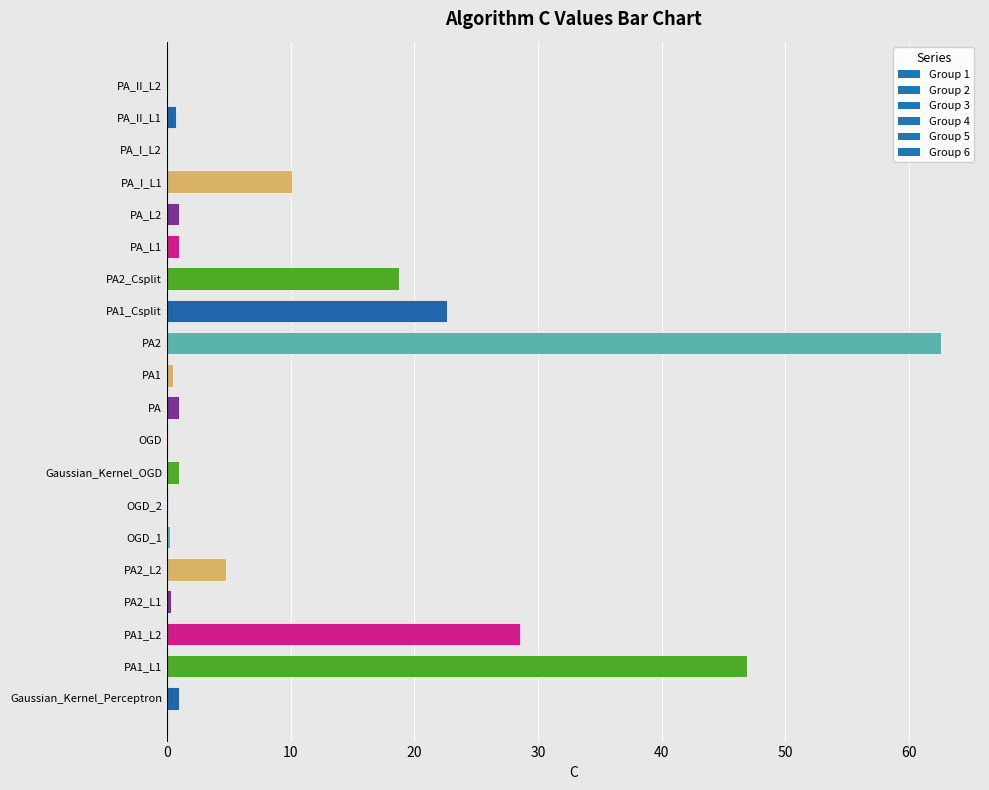

Is it true that the value at PA1_L1 is 24.0?

False